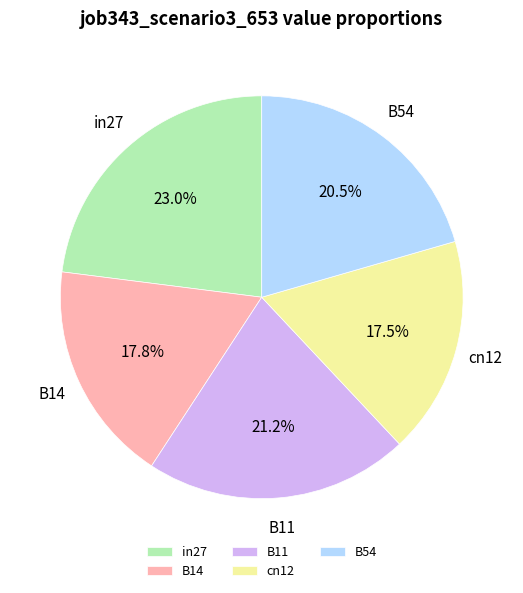

Count the number of slices in the pie.

5